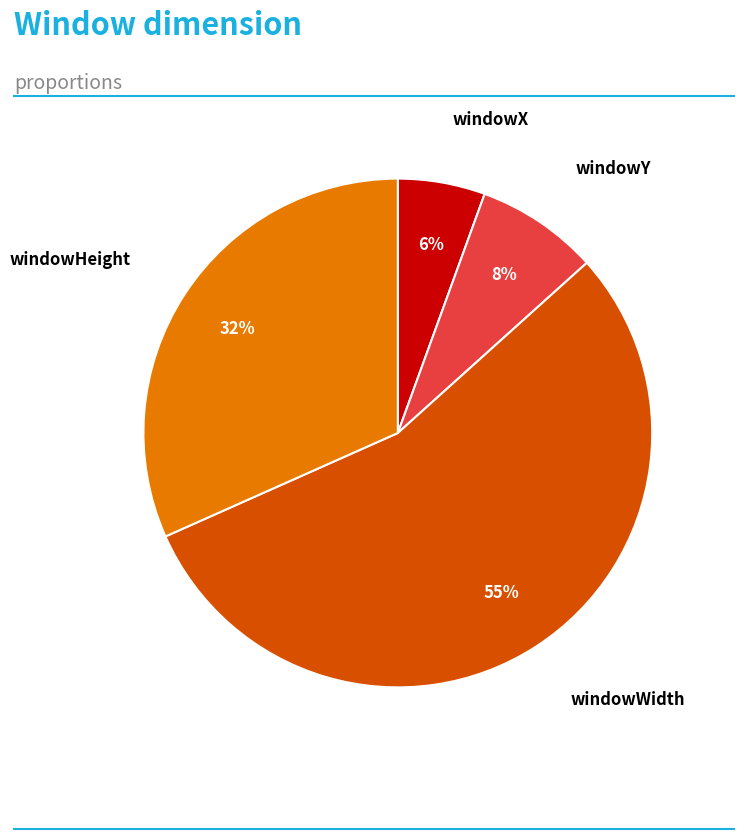

To the nearest percent, what portion does windowHeight represent?

32%